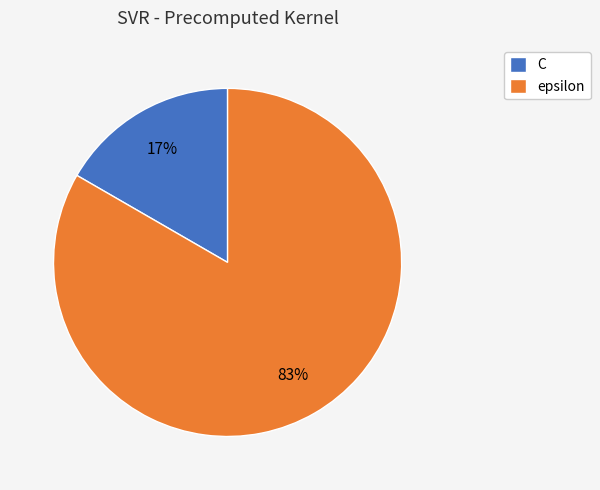

To the nearest percent, what portion does C represent?

17%